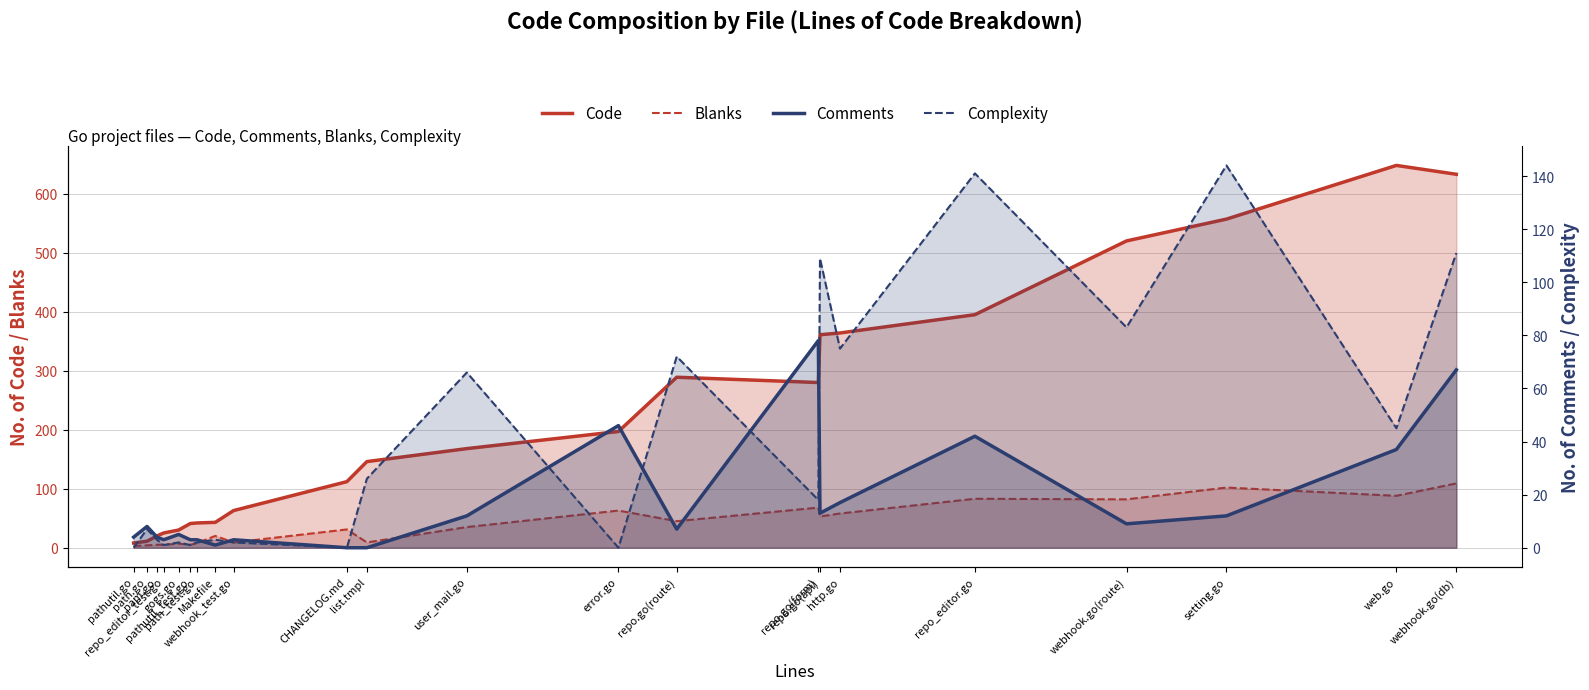

True or false: Blanks has a value of 20 at Makefile.

True